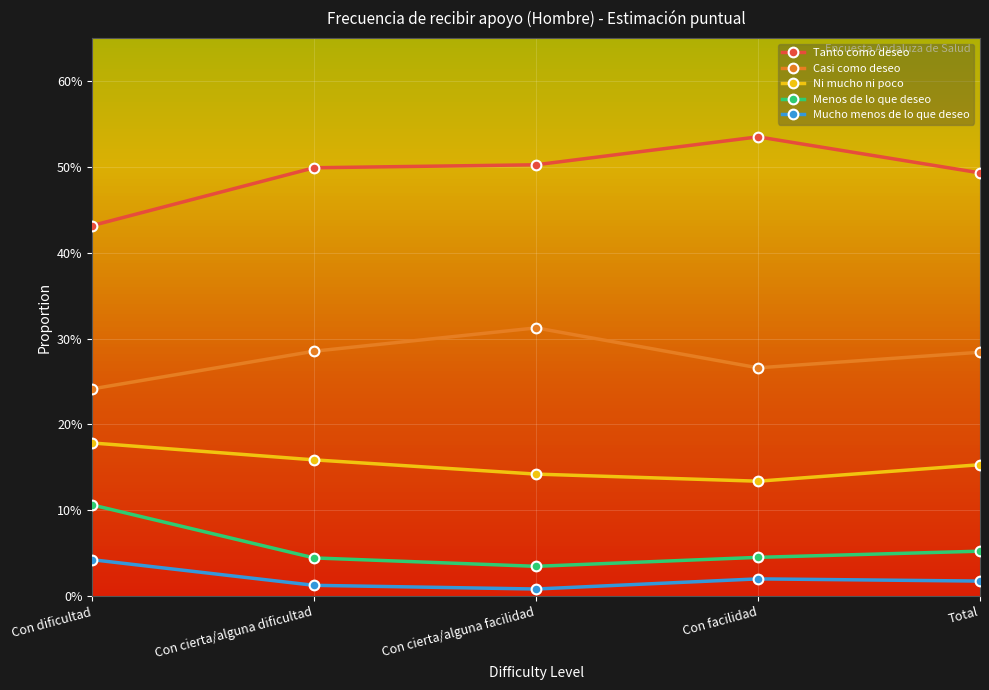

What are all the series names shown in the legend?

Tanto como deseo, Casi como deseo, Ni mucho ni poco, Menos de lo que deseo, Mucho menos de lo que deseo